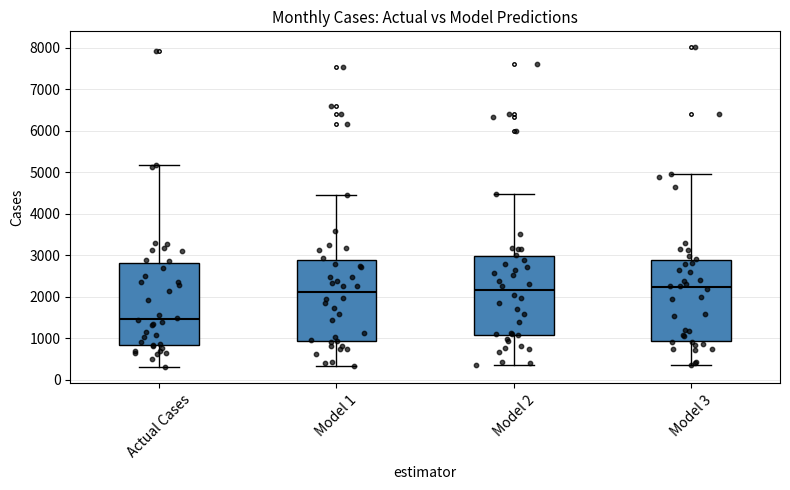

Which box's median line is the lowest?

Actual Cases